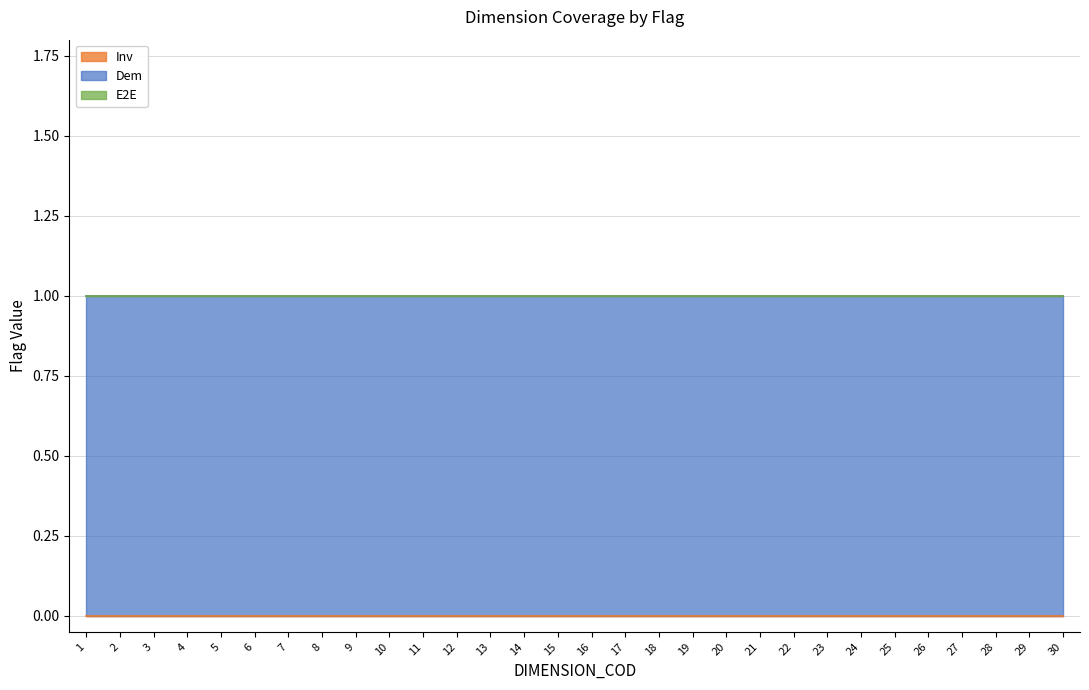

Between 9 and 23, which is larger?

9